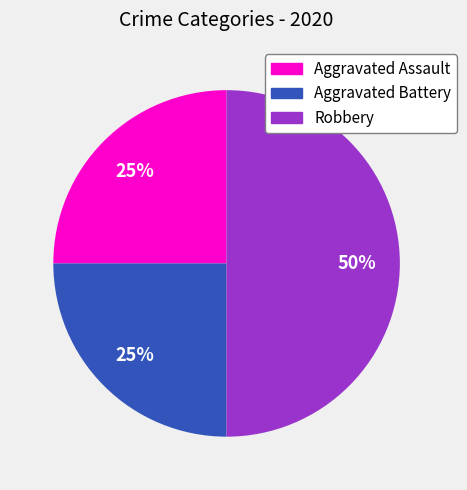

Which has a higher value, Robbery or Aggravated Assault?

Robbery